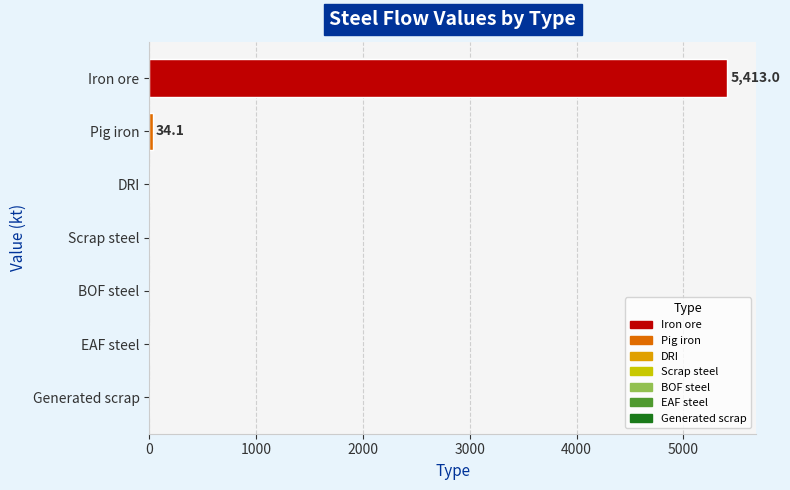

The chart shows a value of 0.0 at BOF steel. True or false?

True